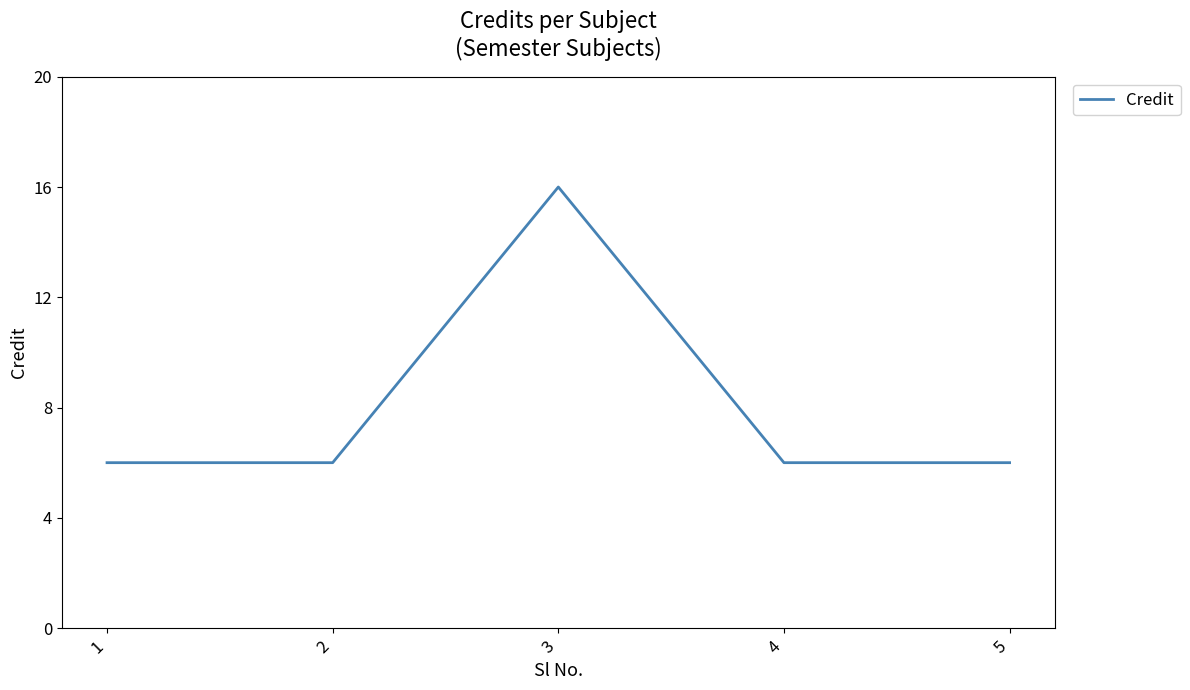

Reading right to left, what are all the values shown in this chart?

5=6	4=6	3=16	2=6	1=6